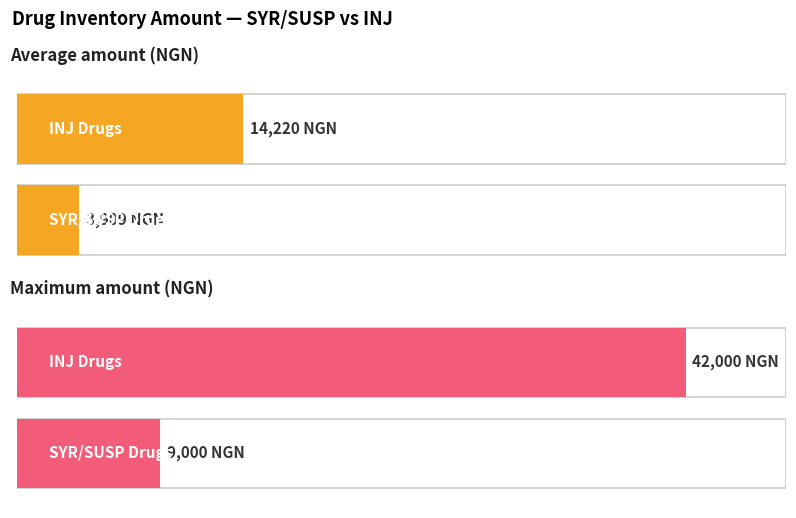

Does the chart contain stacked bars?

No